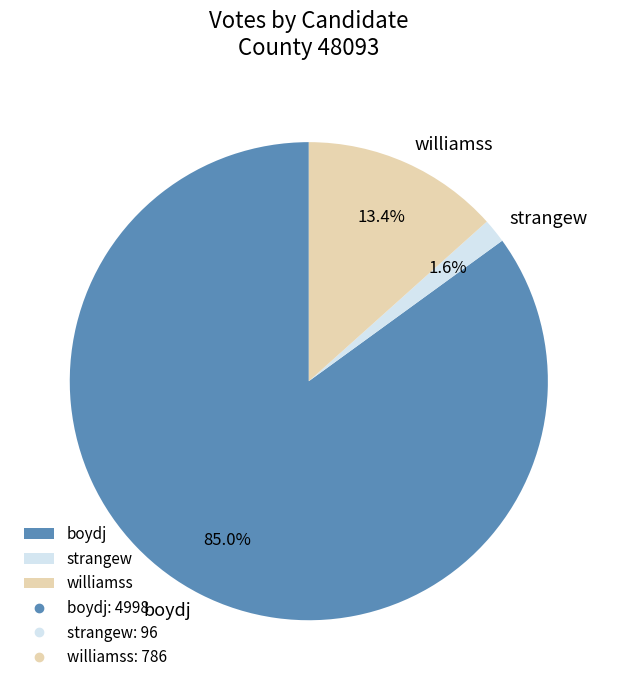

To the nearest percent, what is the average slice percentage?

33%